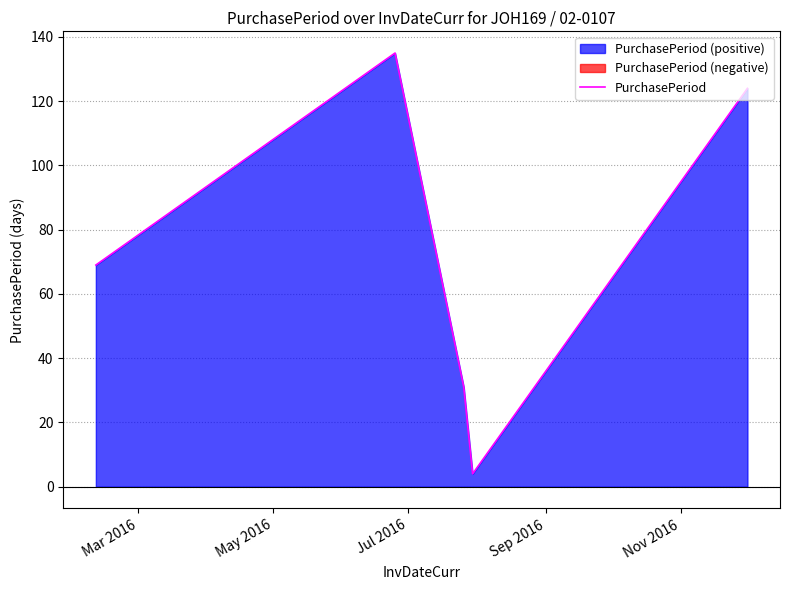

What is the maximum value shown in the chart?

135